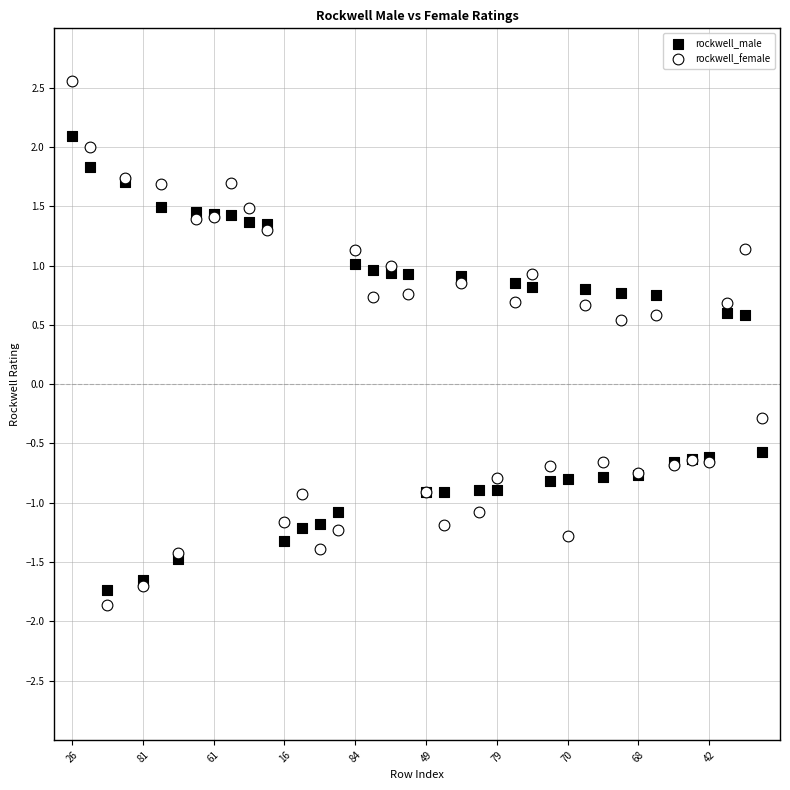

In the rockwell_female series, what Y value is closest to 0?

-0.3